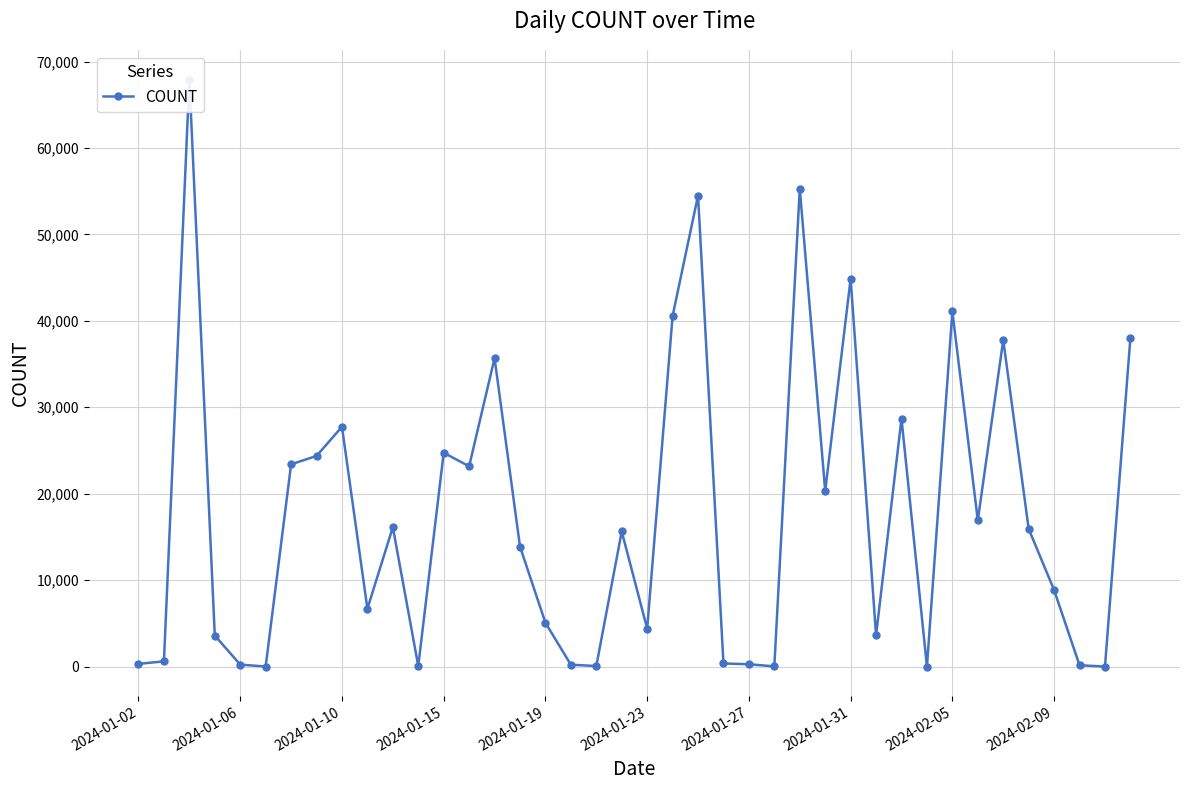

How many interior local peaks (higher than both neighbors) does the data have?

12